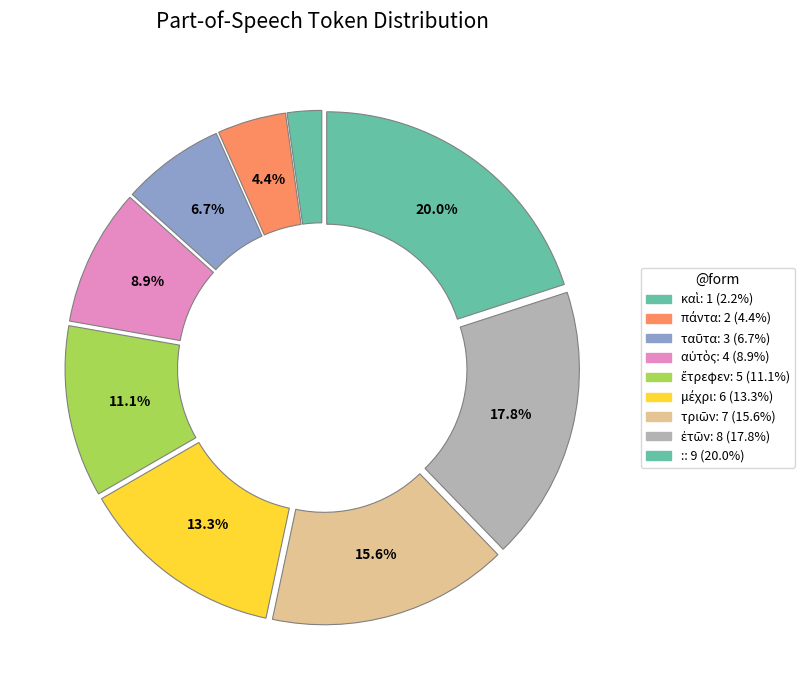

Which has a higher value, αὐτὸς or :?

: